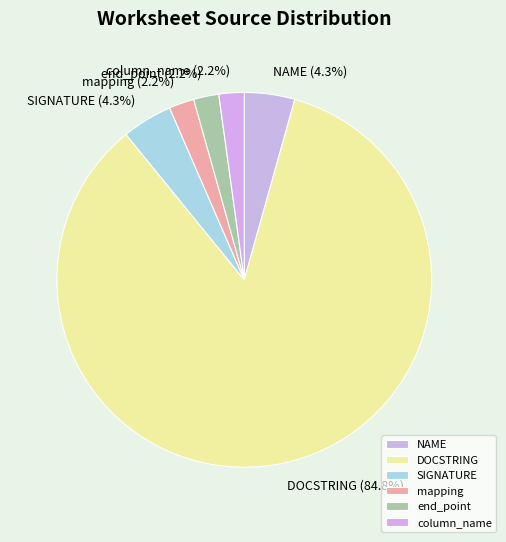

Is it true that mapping is 2% of the pie?

True